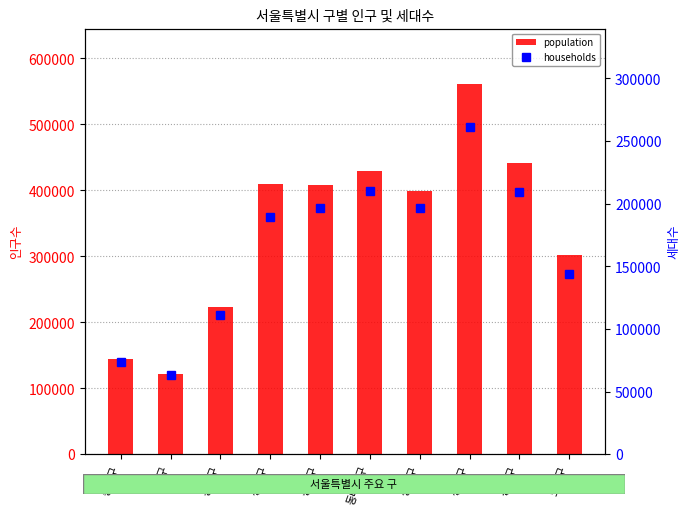

True or false: households has a value of 46322 at 동대문구.

False